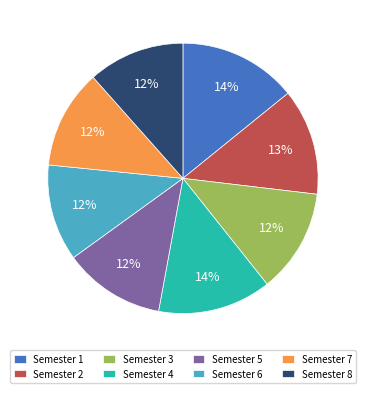

To the nearest percent, what is the average slice percentage?

12%